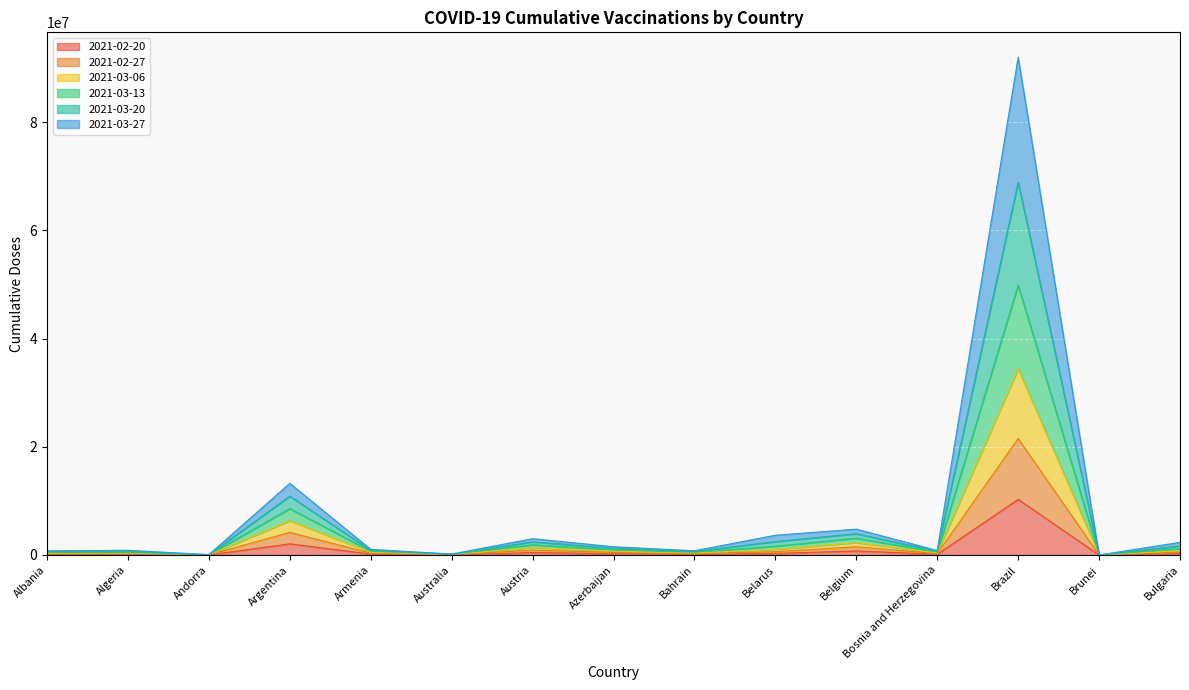

The value of 2021-02-20 at Brazil is 10280078. True or false?

True